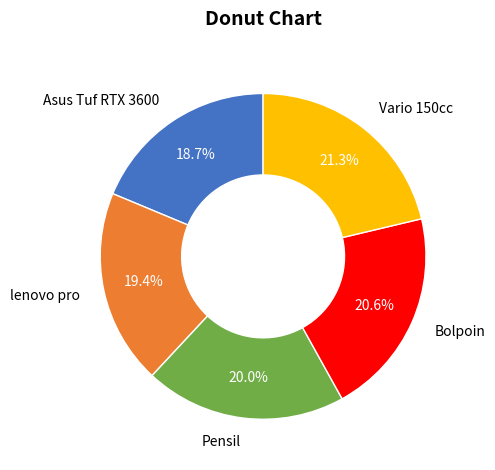

Between Pensil and Bolpoin, which is larger?

Bolpoin